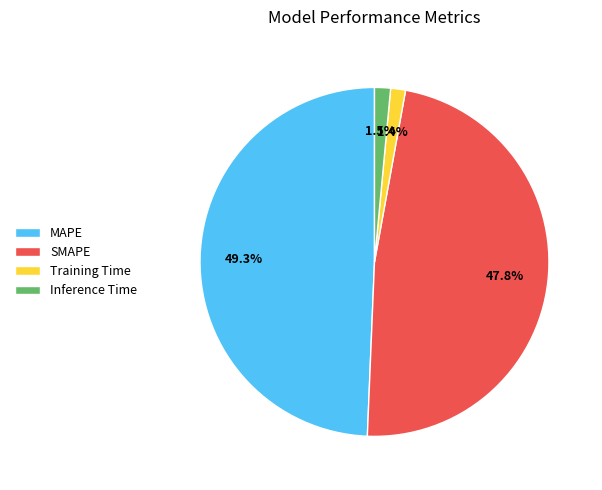

Which category has the biggest portion of the pie?

MAPE